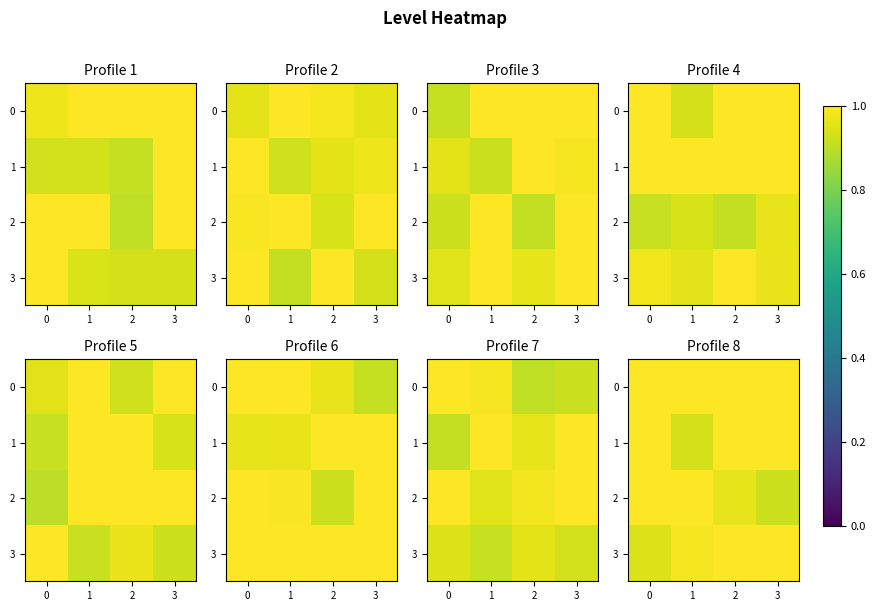

At how many categories does at least one series exceed 0?

4